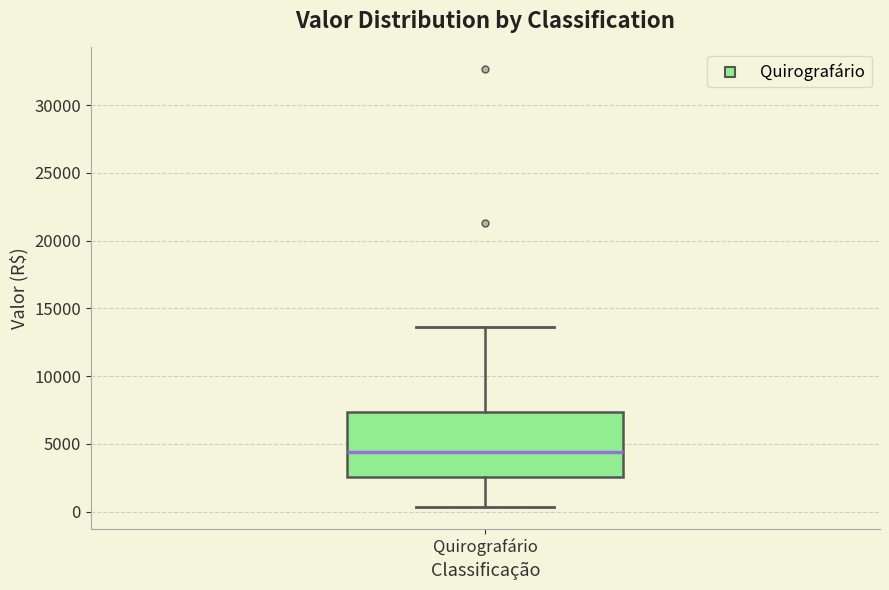

Read this box plot against the y-axis: the position of the median line, the range covered by the box, and the ends of both whiskers. The values are not printed on the chart, so give them approximately, as read against the axis.

median 4500, box 2500 to 7500, whiskers 500 to 13500